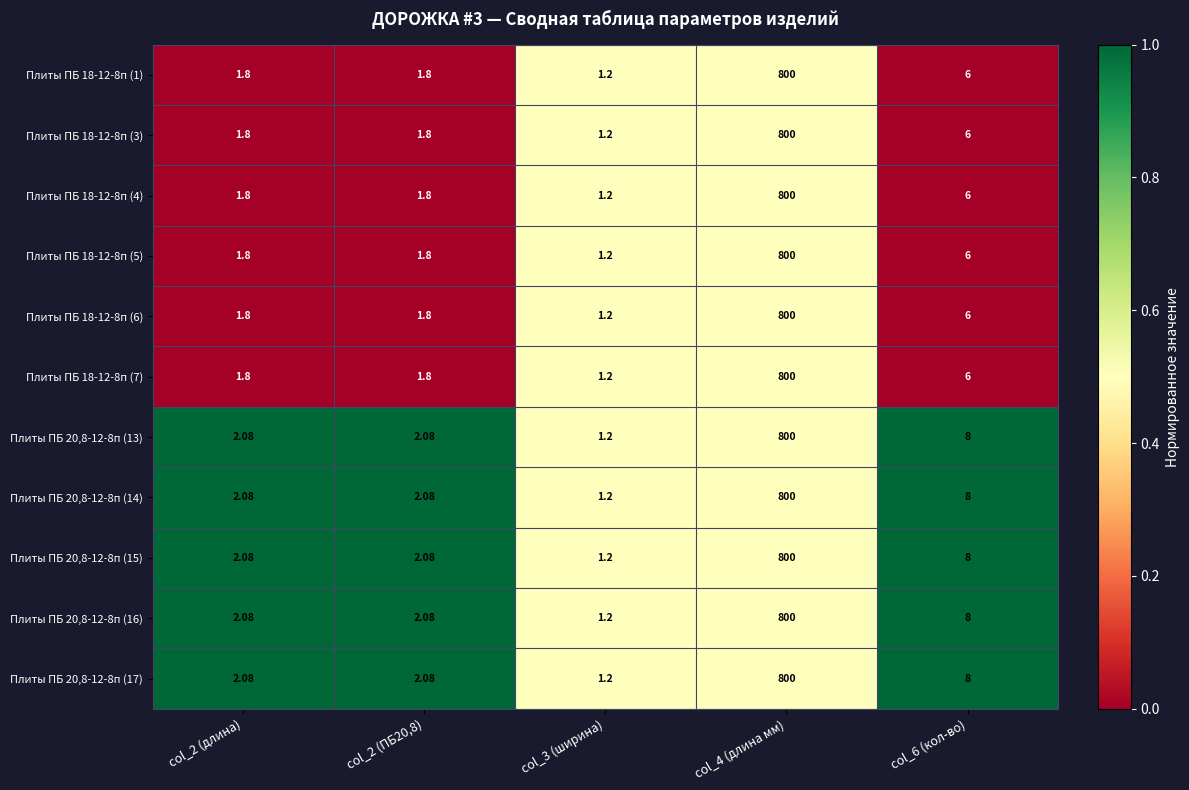

What is the maximum value shown in the chart?

800.0